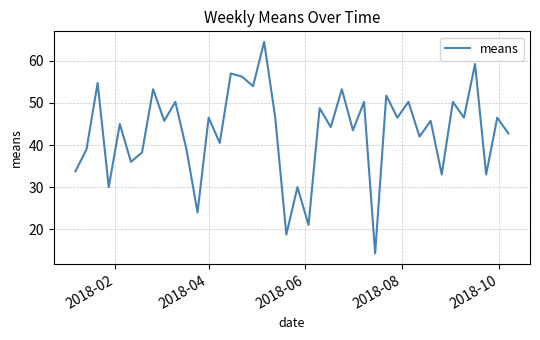

What is the maximum value shown in the chart?

64.5